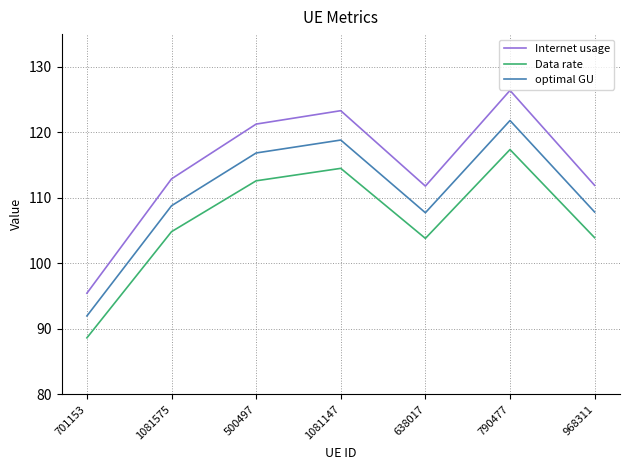

The value of optimal GU at 500497 is 181.2. True or false?

False